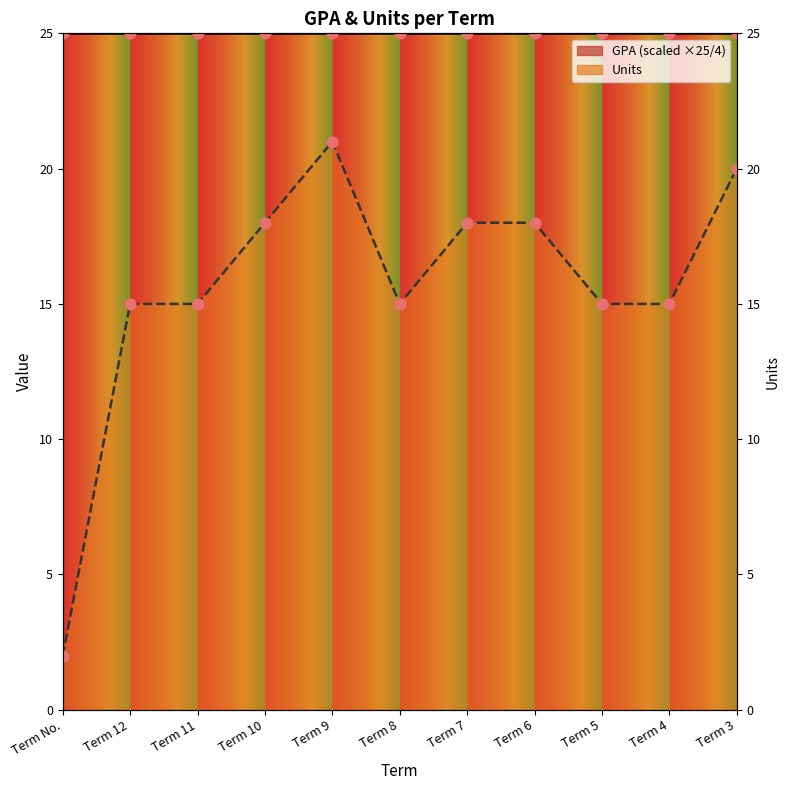

What is the ratio of the value at Term No. to the value at Term 6?

0.1